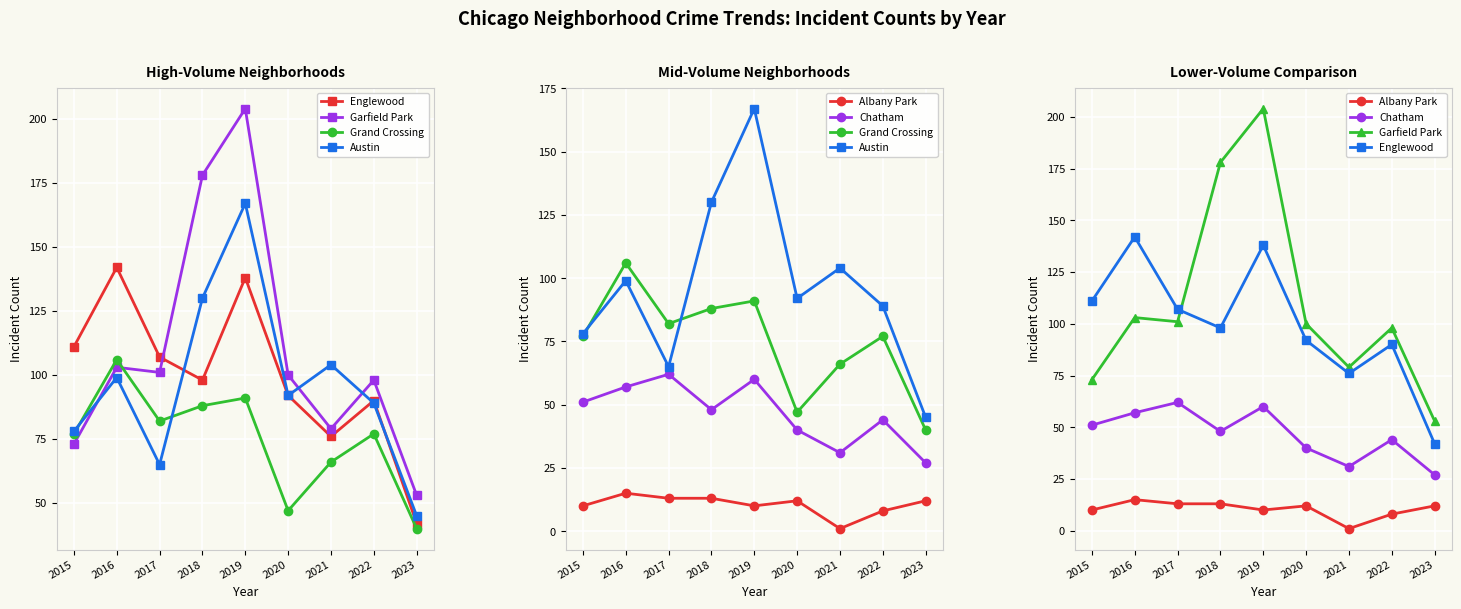

Which series has the widest spread of values?

Garfield Park